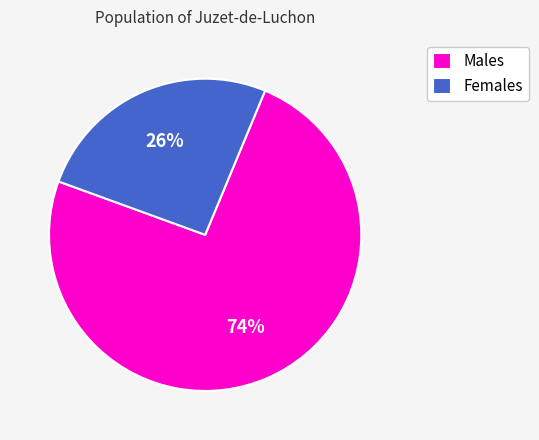

To the nearest percent, what portion does Females represent?

26%